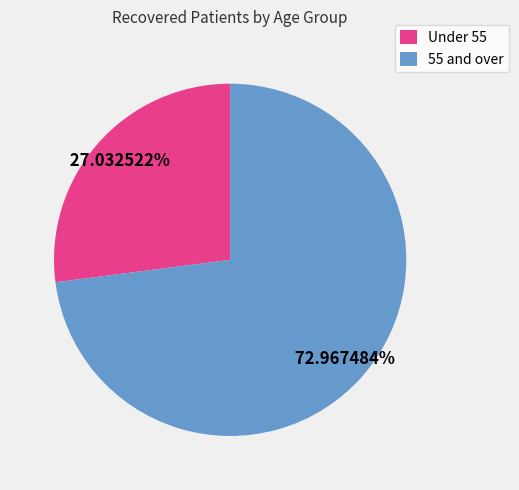

Combined, do Under 55 and 55 and over account for over 50%?

Yes